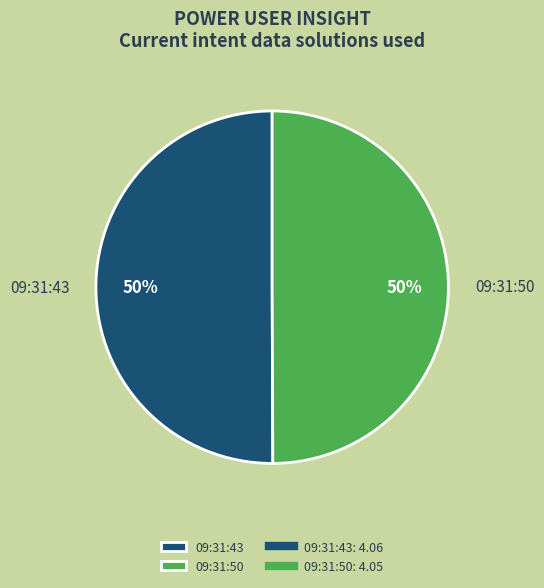

Is the sum of 09:31:43 and 09:31:50 greater than half?

Yes